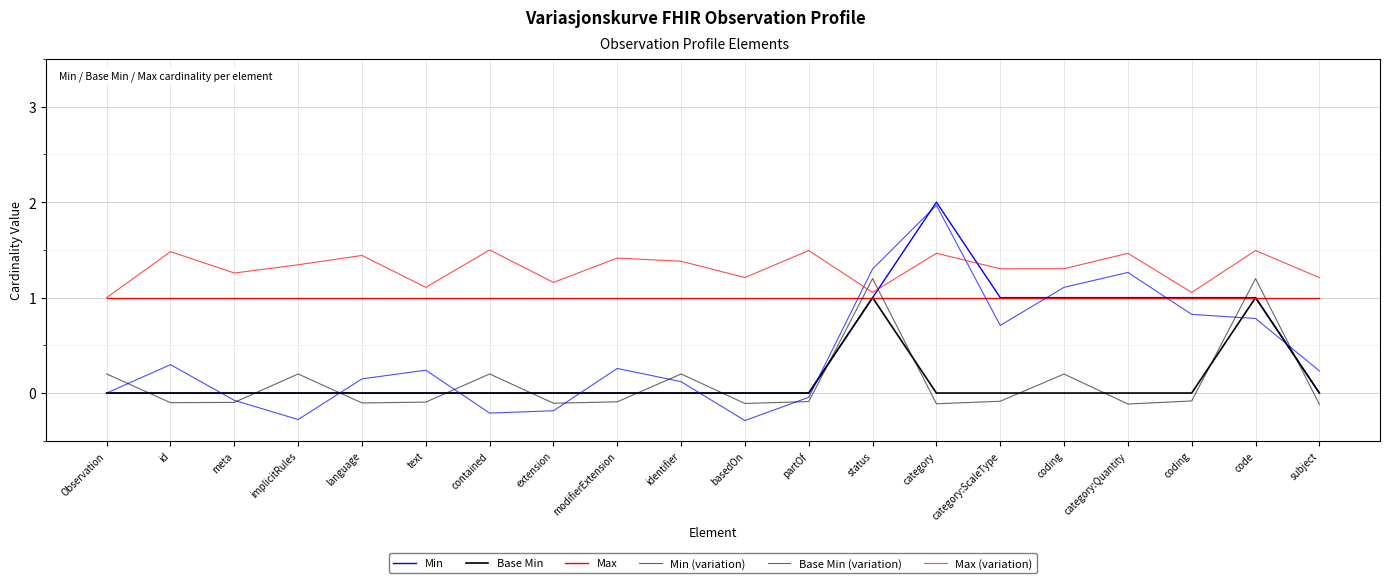

Between text and code, which series saw the biggest shift?

Base Min (variation)